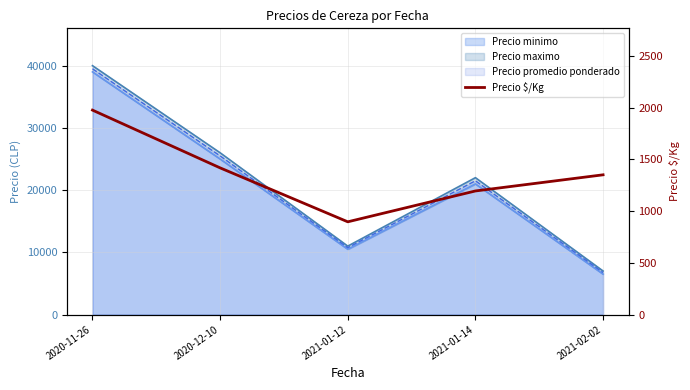

What position from the left is 2020-12-10?

2